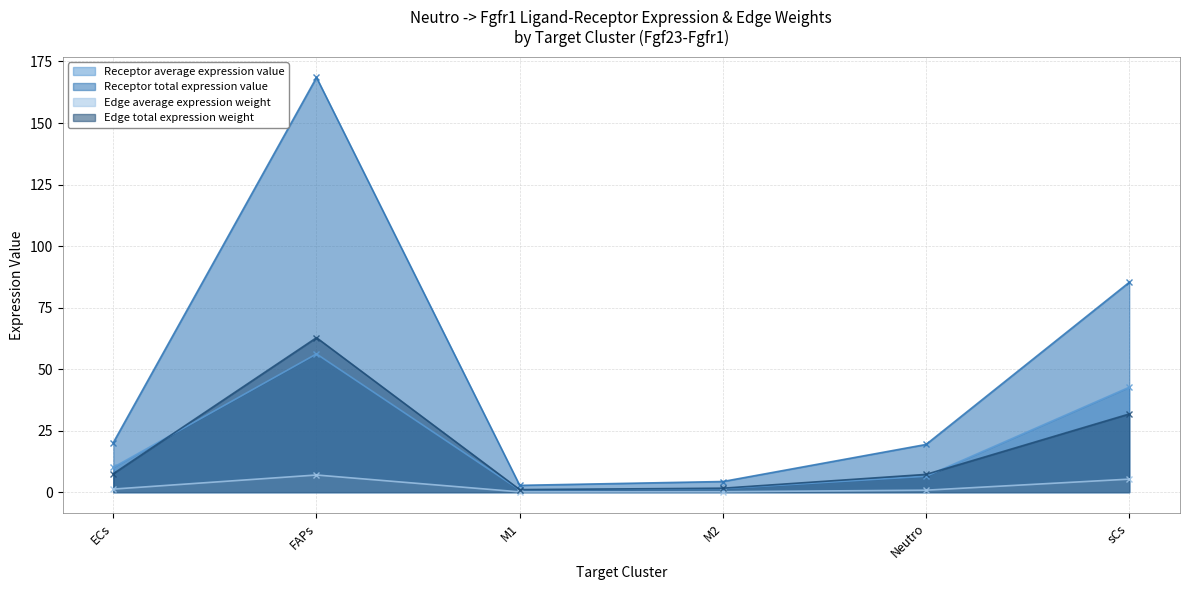

What is the difference between the maximum and minimum values in the Edge total expression weight series?

61.7